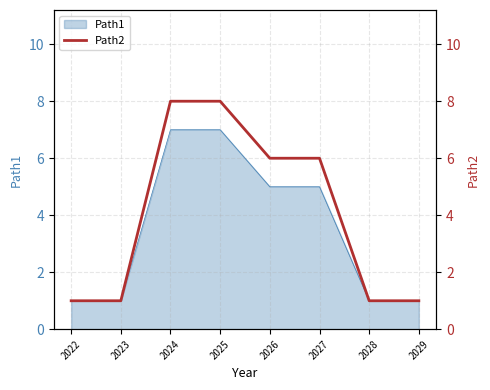

True or false: there are more than 0 points higher than both neighbors.

False